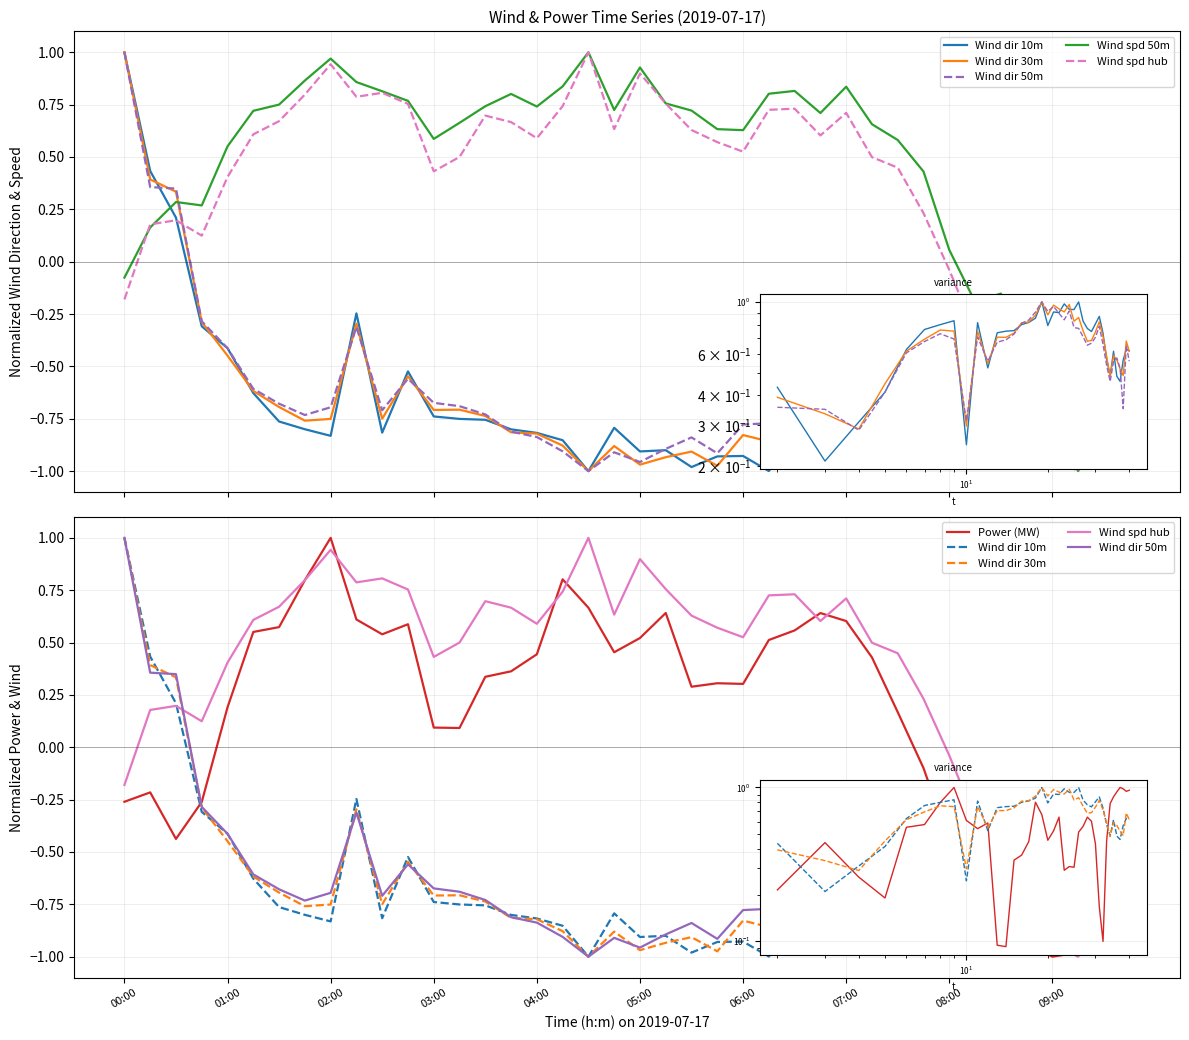

In Wind dir 10m, how many points are lower than both neighbors (excluding endpoints)?

9